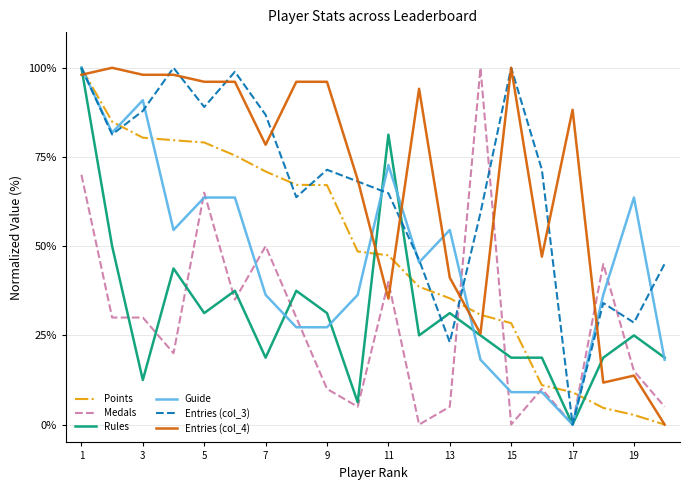

True or false: Entries (col_4) has more than 0 points higher than both neighbors.

True